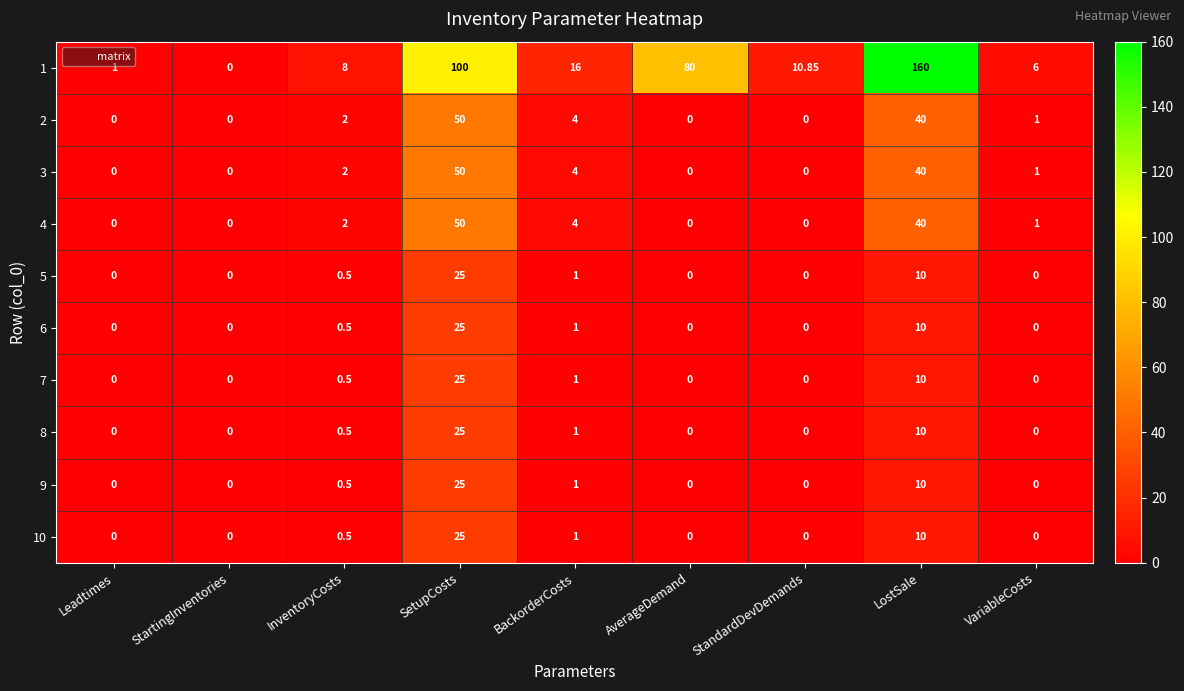

How many categories are shown in the chart?

9